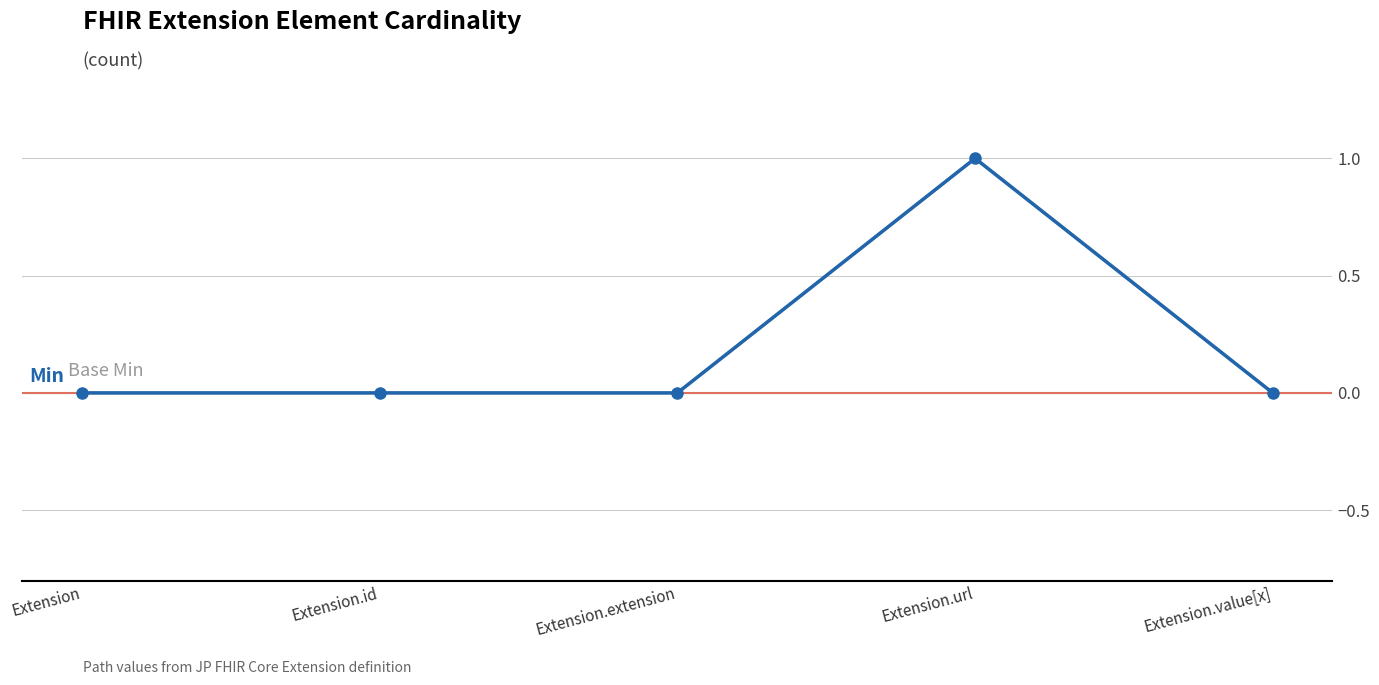

How many lines are shown in the chart?

2